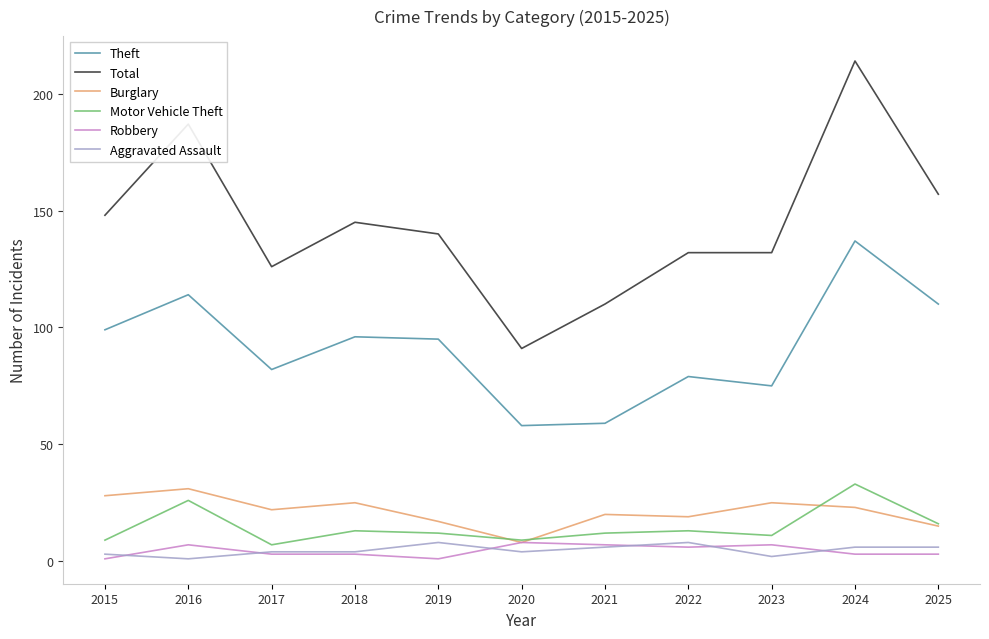

How many lines are shown in the chart?

6